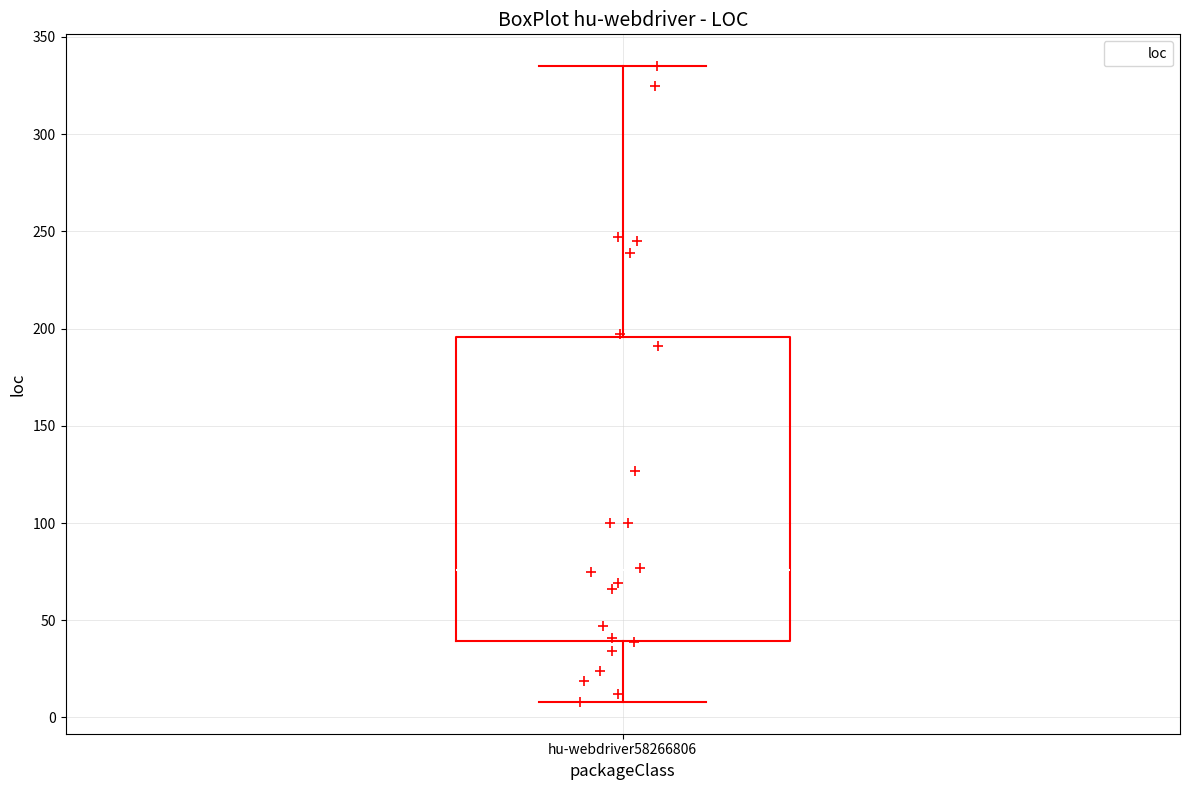

Where does the lower whisker of the box for hu-webdriver58266806 end on the y-axis? The values are not printed on the chart, so give them approximately, as read against the axis.

10